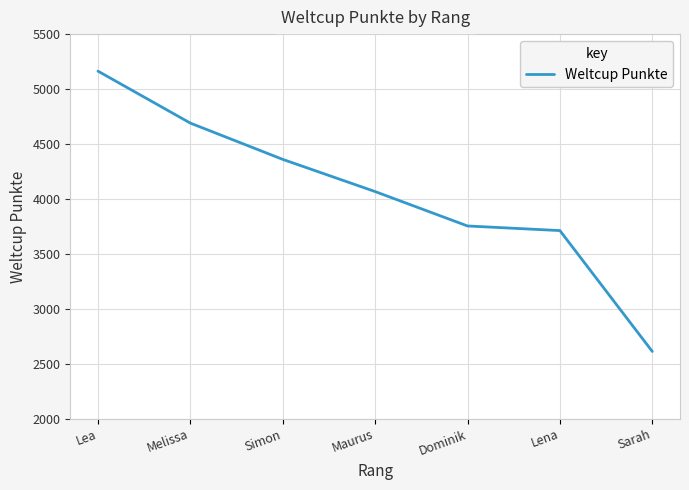

Rank the categories by value from highest to lowest.

Lea, Melissa, Simon, Maurus, Dominik, Lena, Sarah